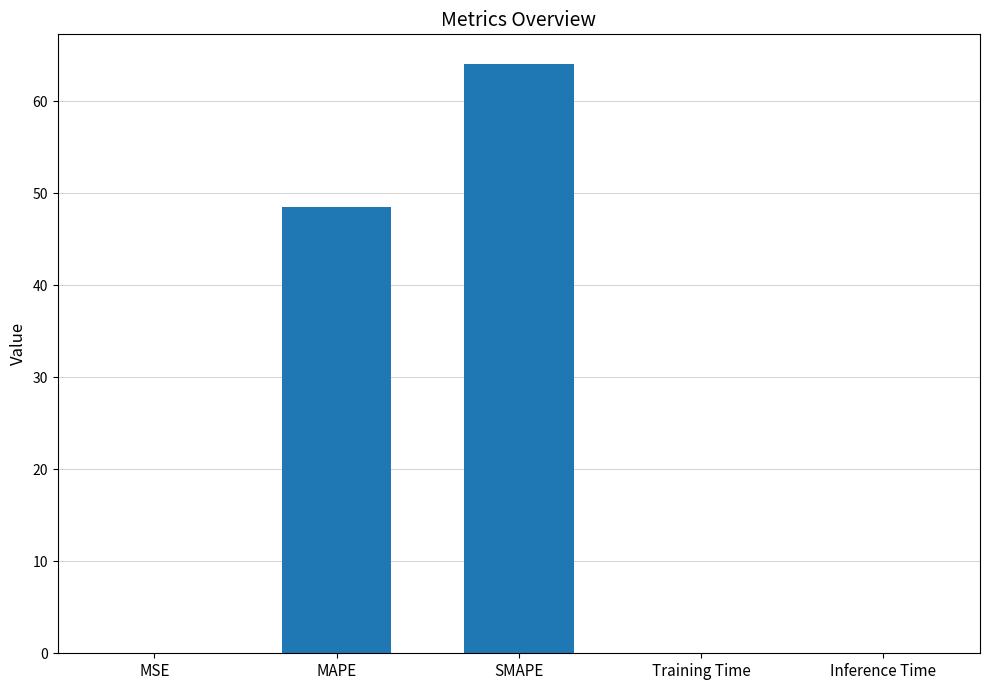

Is it true that the value at MSE is 0.0?

True